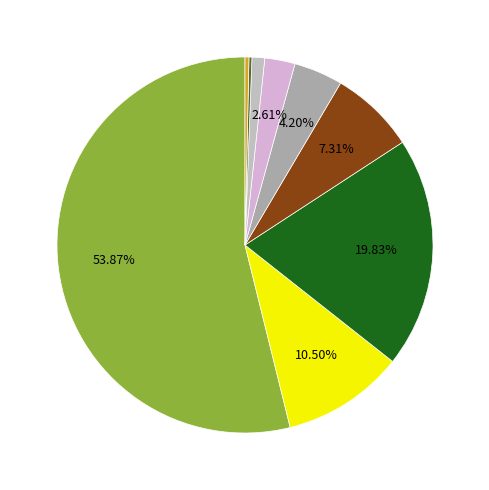

To the nearest percent, what is the average slice percentage?

11%